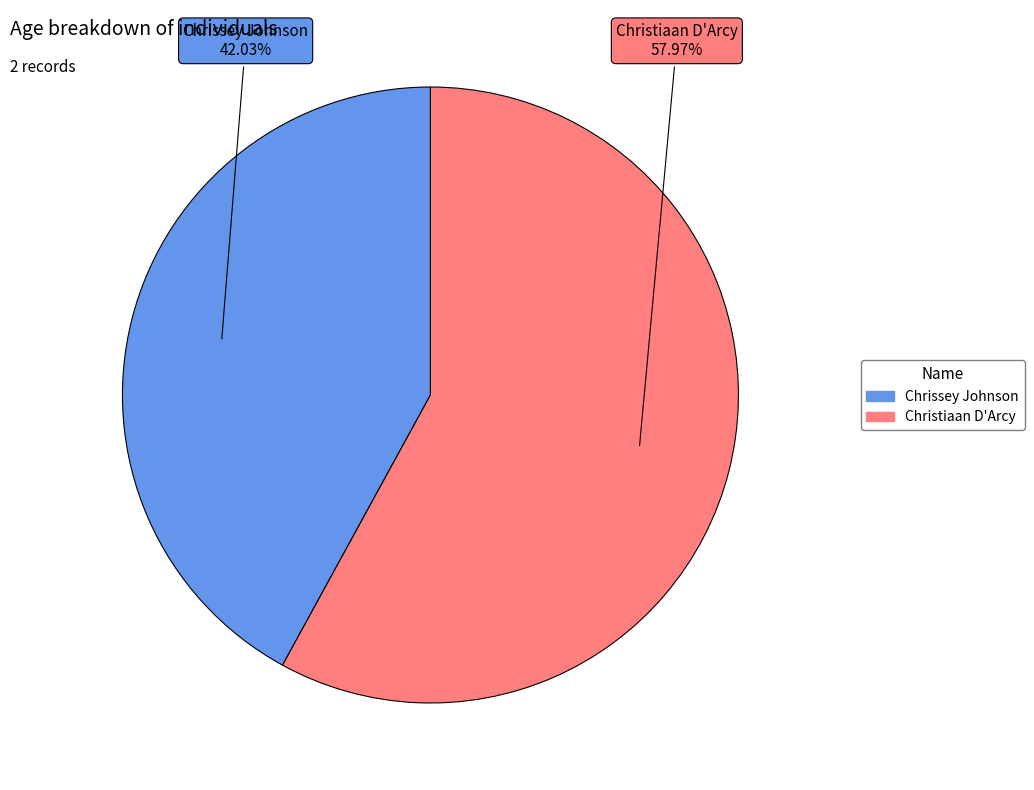

What is the majority slice?

Christiaan D'Arcy